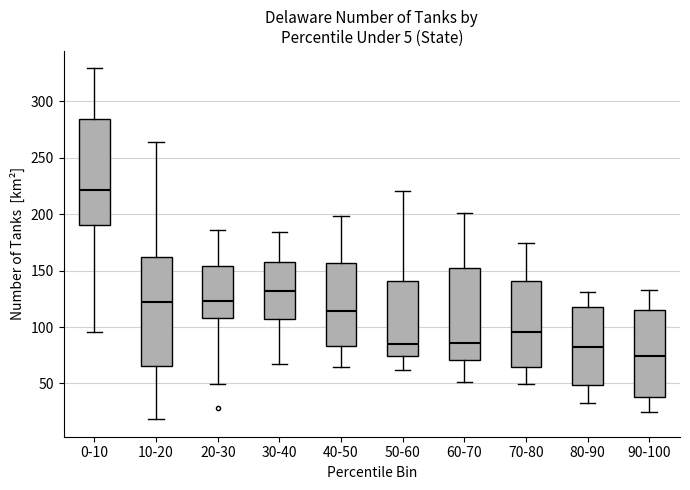

Reading left to right, transcribe this box plot: for each box, give where its median line is, the range the box spans, and where its two whiskers end, as read against the y-axis. The values are not printed on the chart, so give them approximately, as read against the axis.

0-10: median 220, box 190 to 285, whiskers 95 to 330
10-20: median 120, box 65 to 160, whiskers 20 to 265
20-30: median 125, box 110 to 155, whiskers 50 to 185
30-40: median 130, box 105 to 155, whiskers 65 to 185
40-50: median 115, box 85 to 155, whiskers 65 to 200
50-60: median 85, box 75 to 140, whiskers 60 to 220
60-70: median 85, box 70 to 150, whiskers 50 to 200
70-80: median 95, box 65 to 140, whiskers 50 to 175
80-90: median 80, box 50 to 115, whiskers 35 to 130
90-100: median 75, box 40 to 115, whiskers 25 to 130